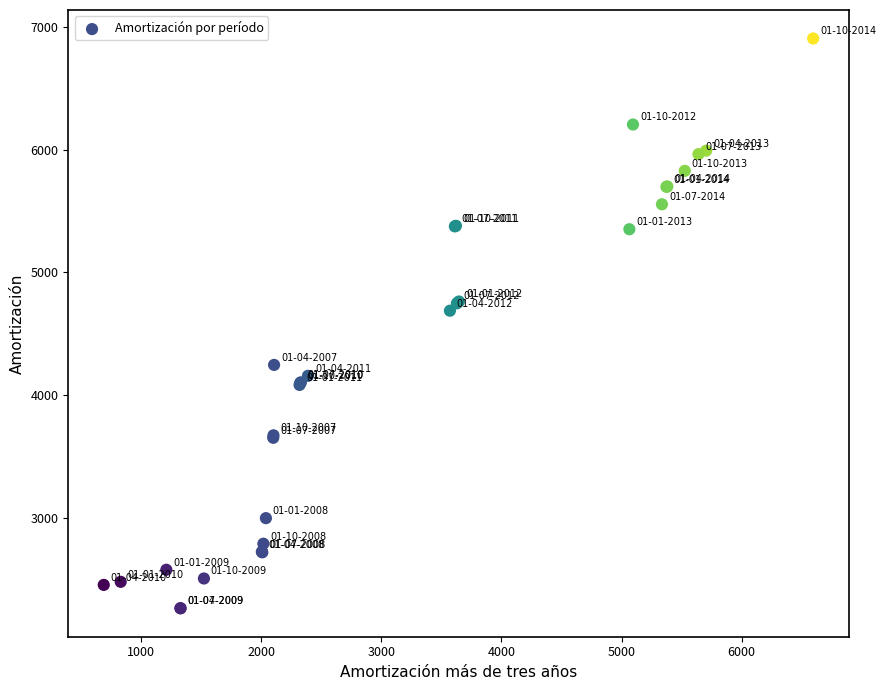

What Y value in the scatter plot is closest to 4586?

4689